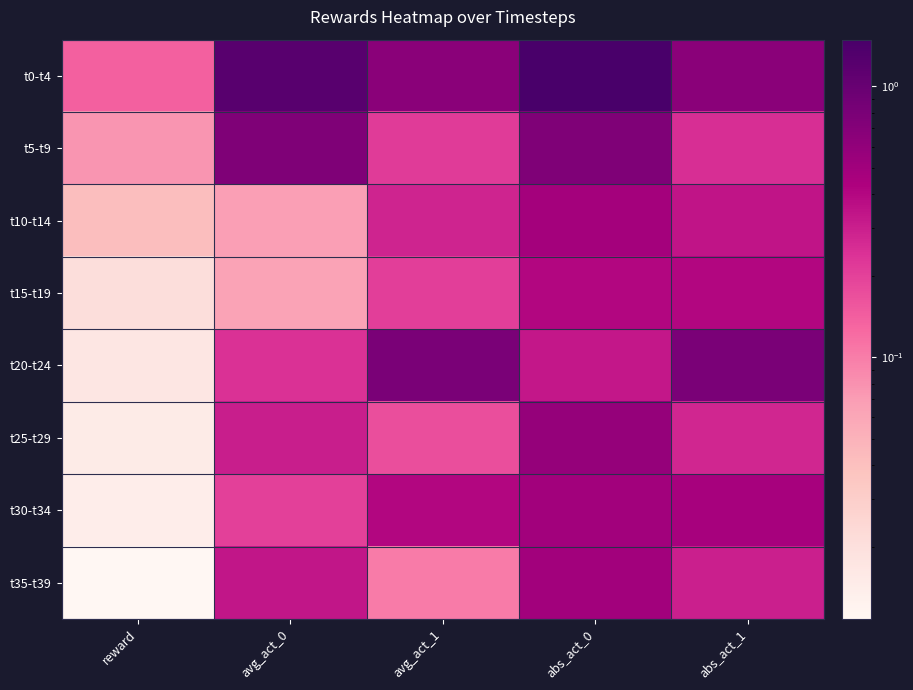

Reading left to right, what are all the values shown in this chart?

t0-t4: reward=0.1	avg_act_0=1.2	avg_act_1=0.7	abs_act_0=1.5	abs_act_1=0.7
t5-t9: reward=0.1	avg_act_0=0.8	avg_act_1=0.2	abs_act_0=0.8	abs_act_1=0.3
t10-t14: reward=0.0	avg_act_0=0.1	avg_act_1=0.3	abs_act_0=0.5	abs_act_1=0.3
t15-t19: reward=0.0	avg_act_0=0.1	avg_act_1=0.2	abs_act_0=0.4	abs_act_1=0.4
t20-t24: reward=0.0	avg_act_0=0.2	avg_act_1=0.8	abs_act_0=0.3	abs_act_1=0.8
t25-t29: reward=0.0	avg_act_0=0.3	avg_act_1=0.2	abs_act_0=0.6	abs_act_1=0.3
t30-t34: reward=0.0	avg_act_0=0.2	avg_act_1=0.4	abs_act_0=0.5	abs_act_1=0.5
t35-t39: reward=0.0	avg_act_0=0.3	avg_act_1=0.1	abs_act_0=0.5	abs_act_1=0.3